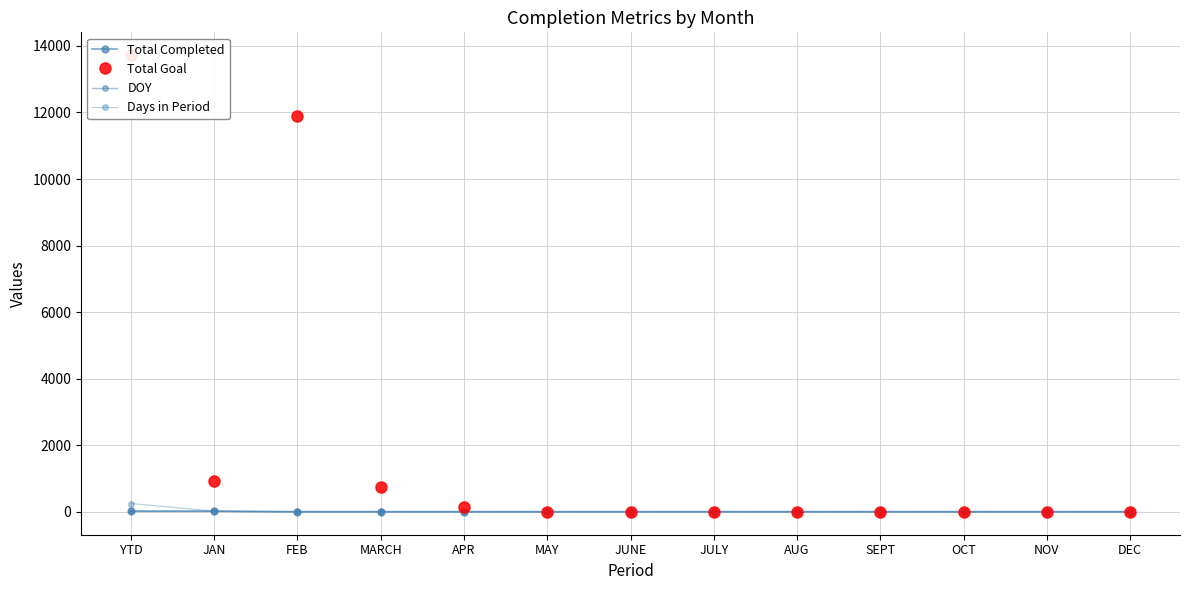

What is the sum of all Total Goal values?

27442